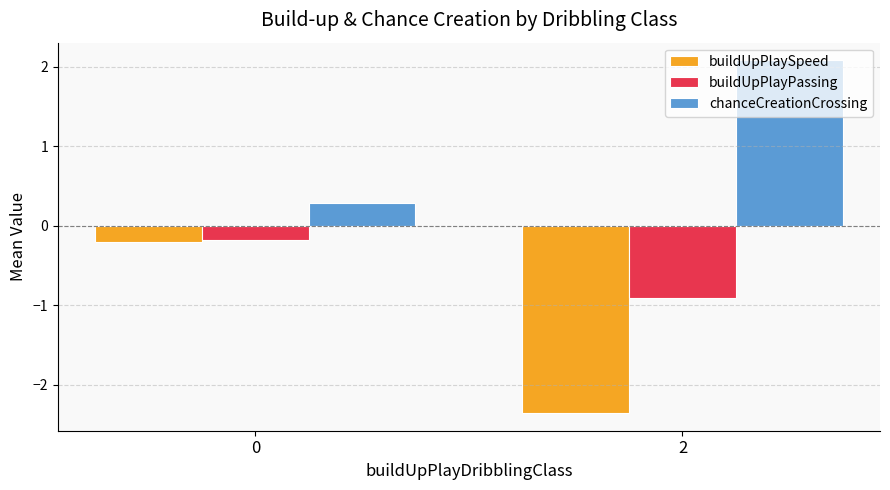

What is the sum of the buildUpPlayPassing values at 0 and 2?

-1.1